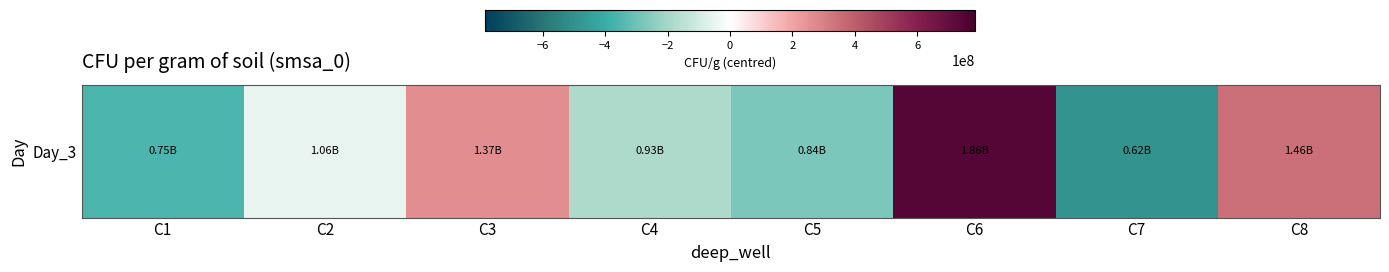

The chart shows a value of 441727456.7 at C3. True or false?

False